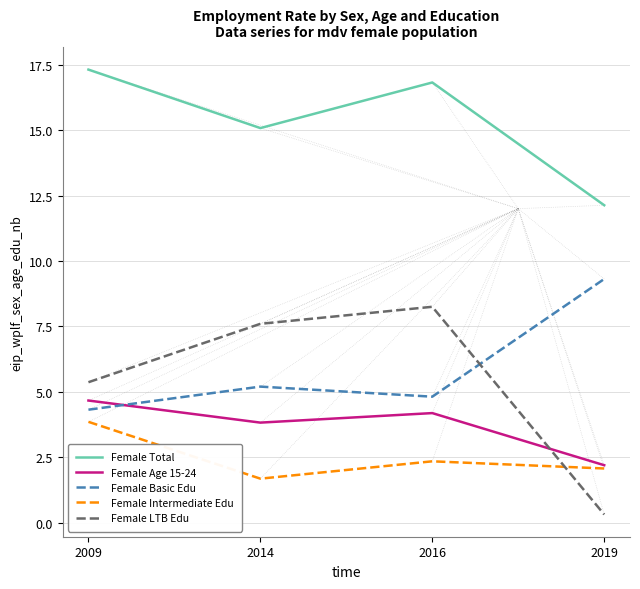

In Female Total, how many points are higher than both neighbors (excluding endpoints)?

1